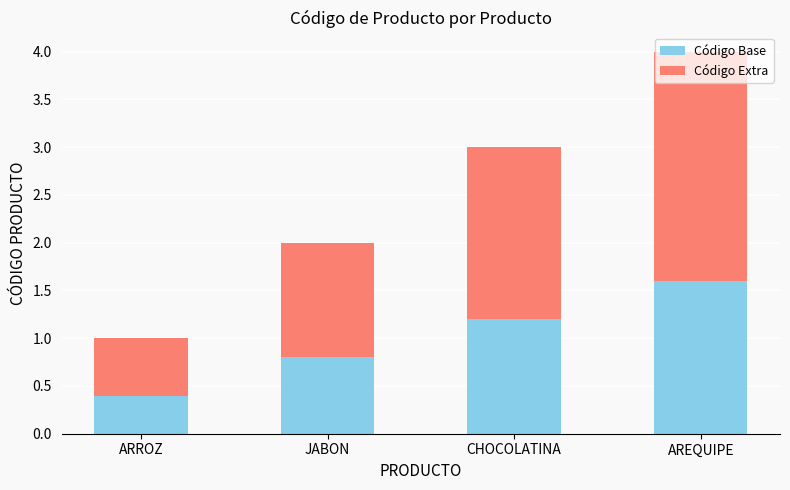

What is the sum of all Código Base values?

4.0